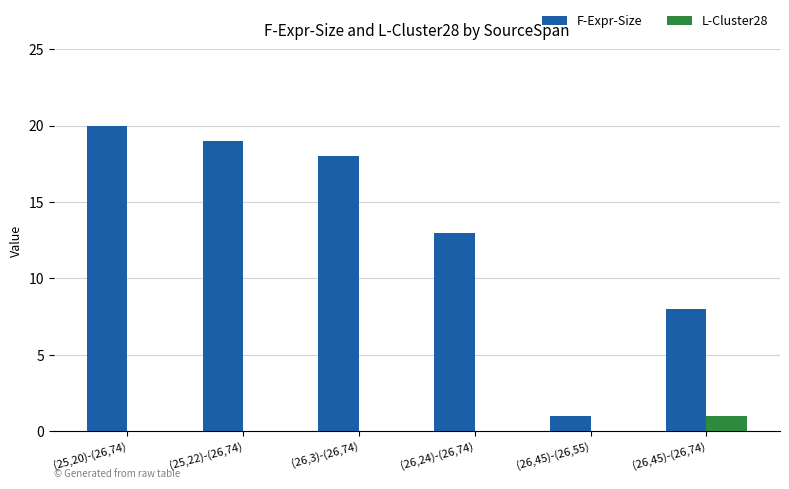

At which category is the sum across all series the highest?

(25,20)-(26,74)